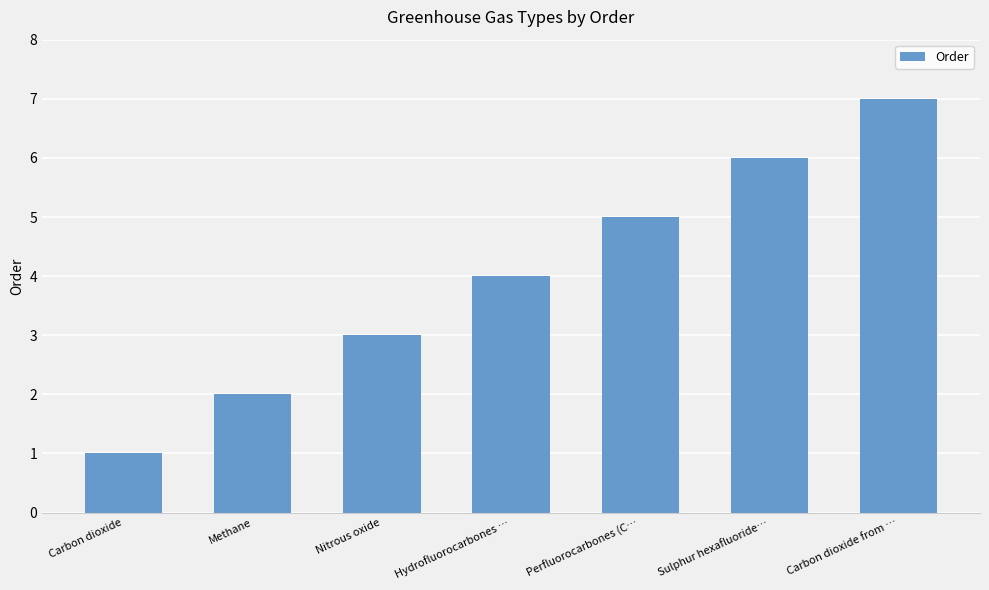

List the labels in order of value, largest first.

Carbon dioxide from …, Sulphur hexafluoride…, Perfluorocarbones (C…, Hydrofluorocarbones …, Nitrous oxide, Methane, Carbon dioxide